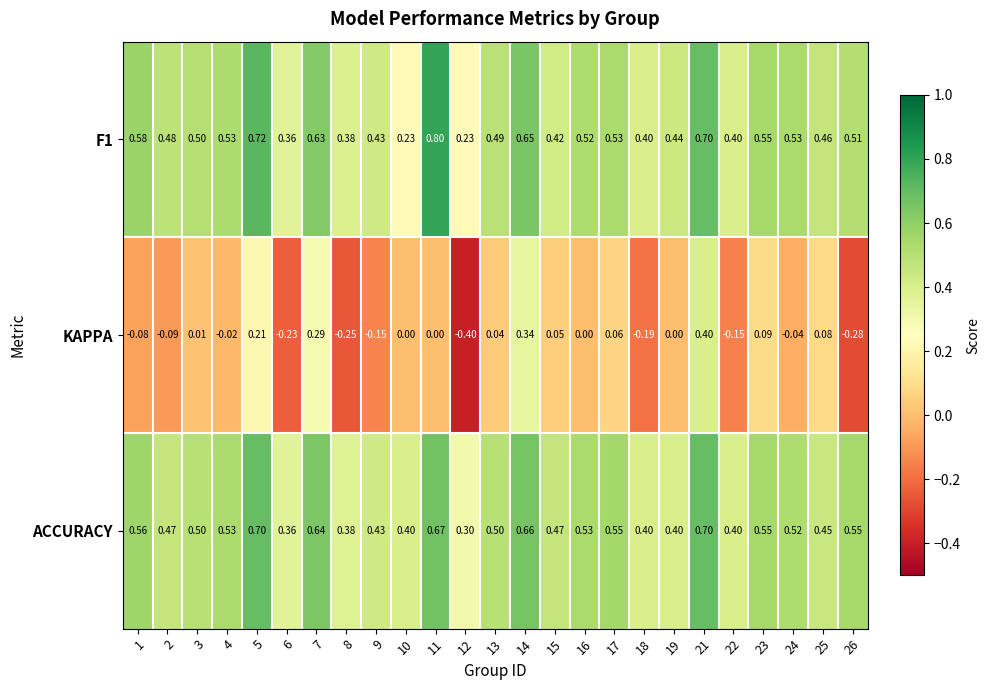

Between 4 and 8, which series saw the biggest shift?

KAPPA